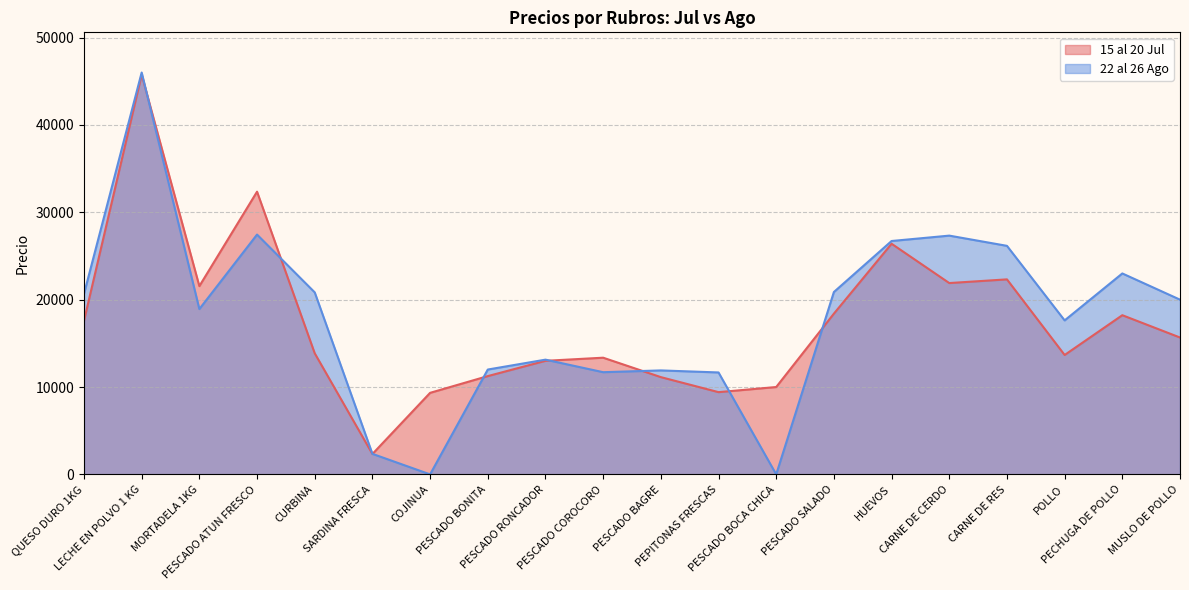

What are all the series names shown in the legend?

15 al 20 Jul, 22 al 26 Ago